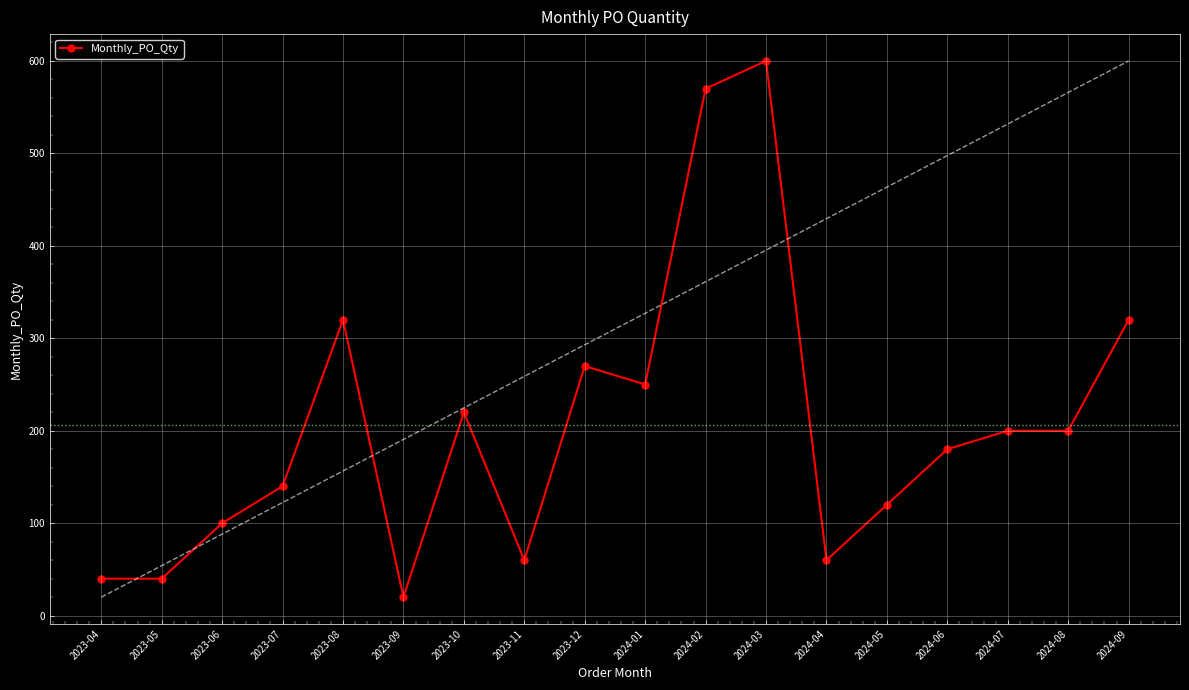

What is the label of the 11th point from the right?

2023-11